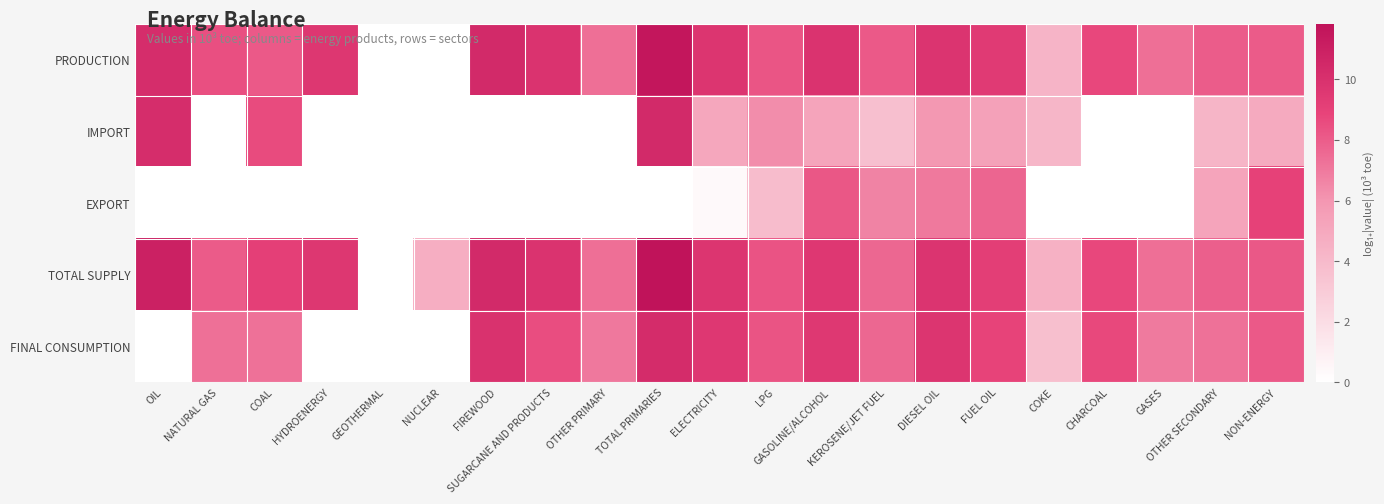

At KEROSENE/JET FUEL, list the series in order from largest to smallest.

PRODUCTION, TOTAL SUPPLY, FINAL CONSUMPTION, EXPORT, IMPORT